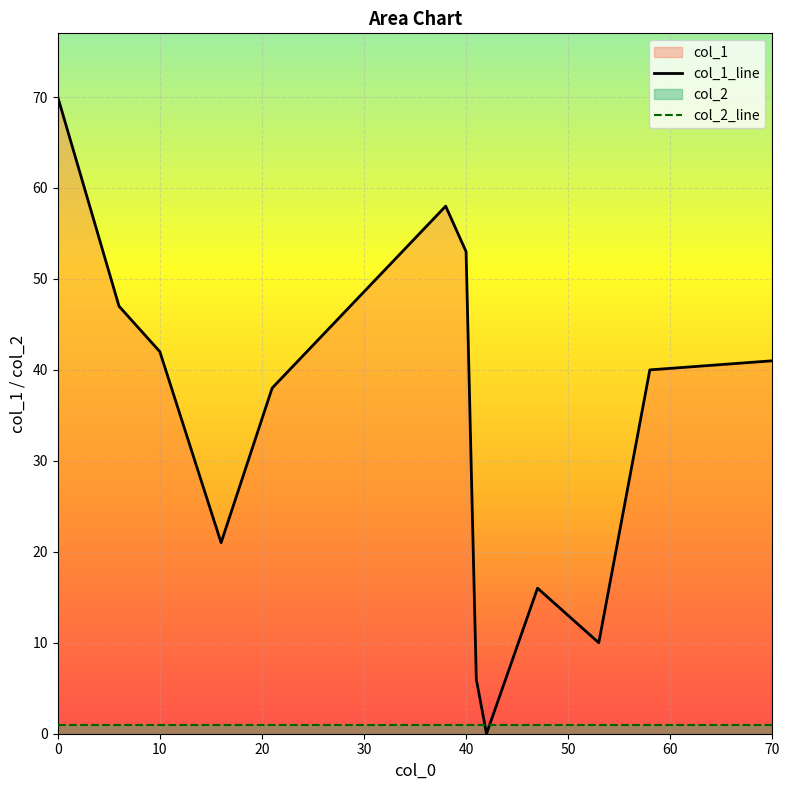

Does the chart display data point markers on the line(s)?

No